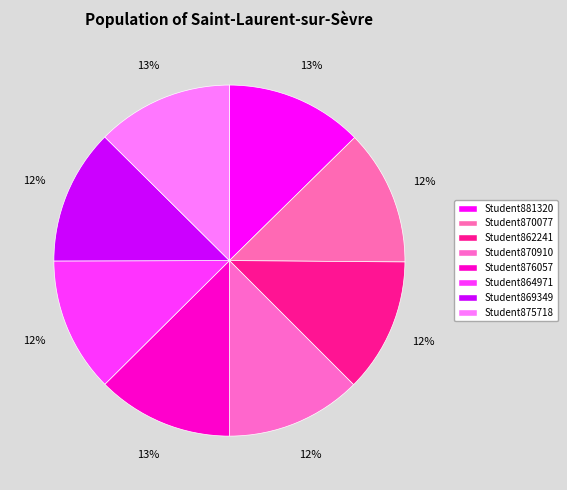

How many slices are in this pie chart?

8